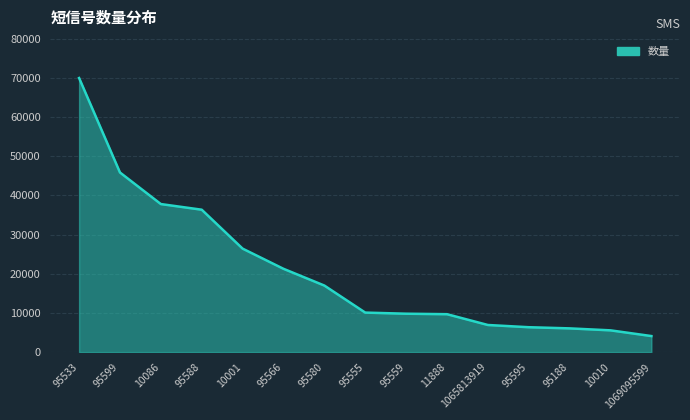

Which has a higher value, 95588 or 95566?

95588